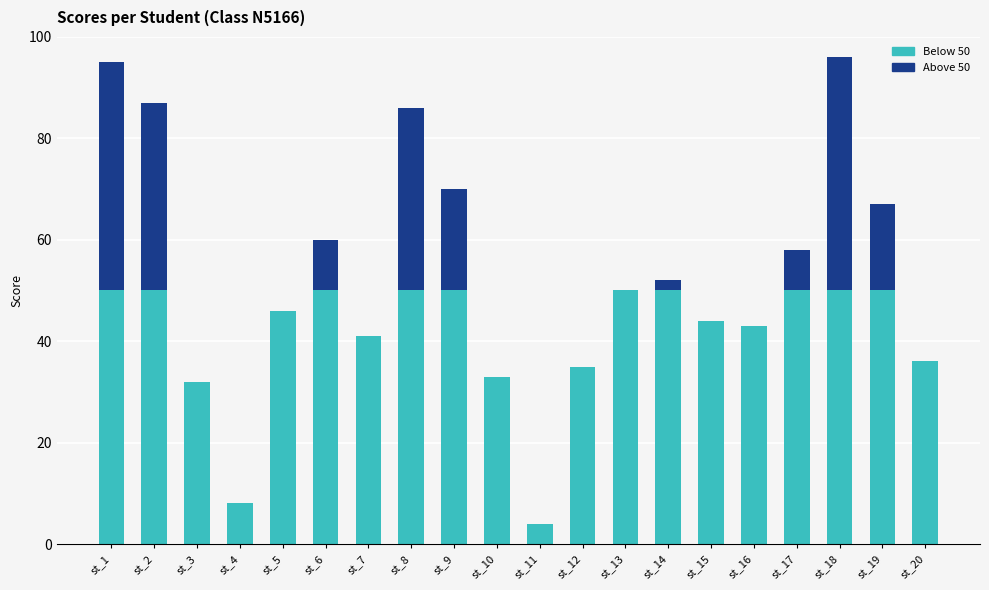

Is it true that Below 50 equals 46 at st_5?

True